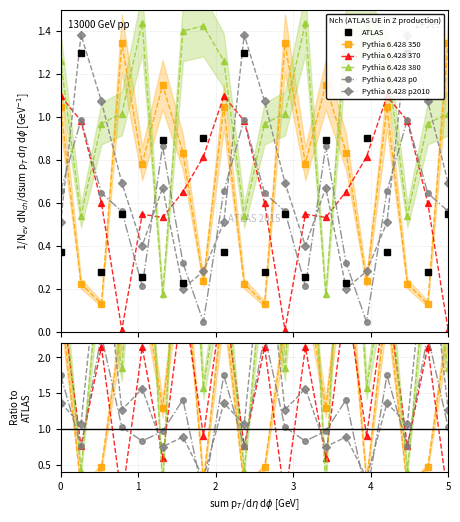

Which has a higher value, 4 or 5?

5